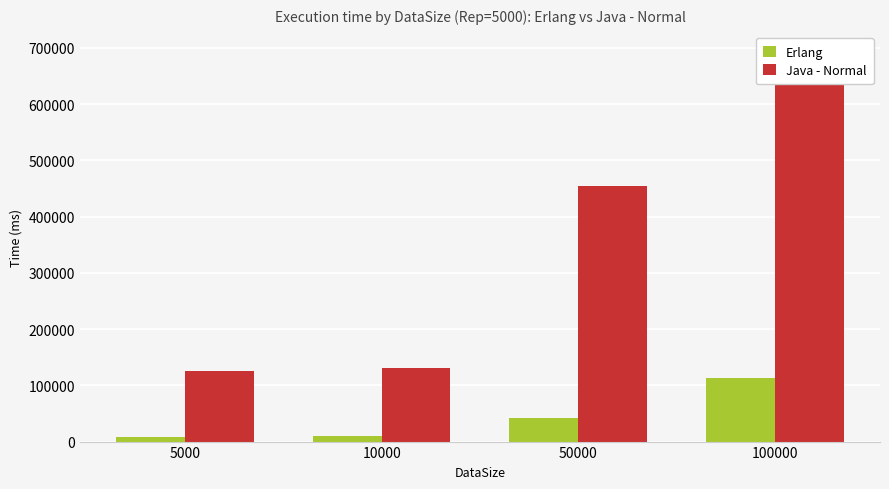

Reading left to right, what are all the values shown in this chart?

Erlang: 5000=7755	10000=10178	50000=42041	100000=112674
Java - Normal: 5000=126173	10000=130921	50000=455098	100000=693933